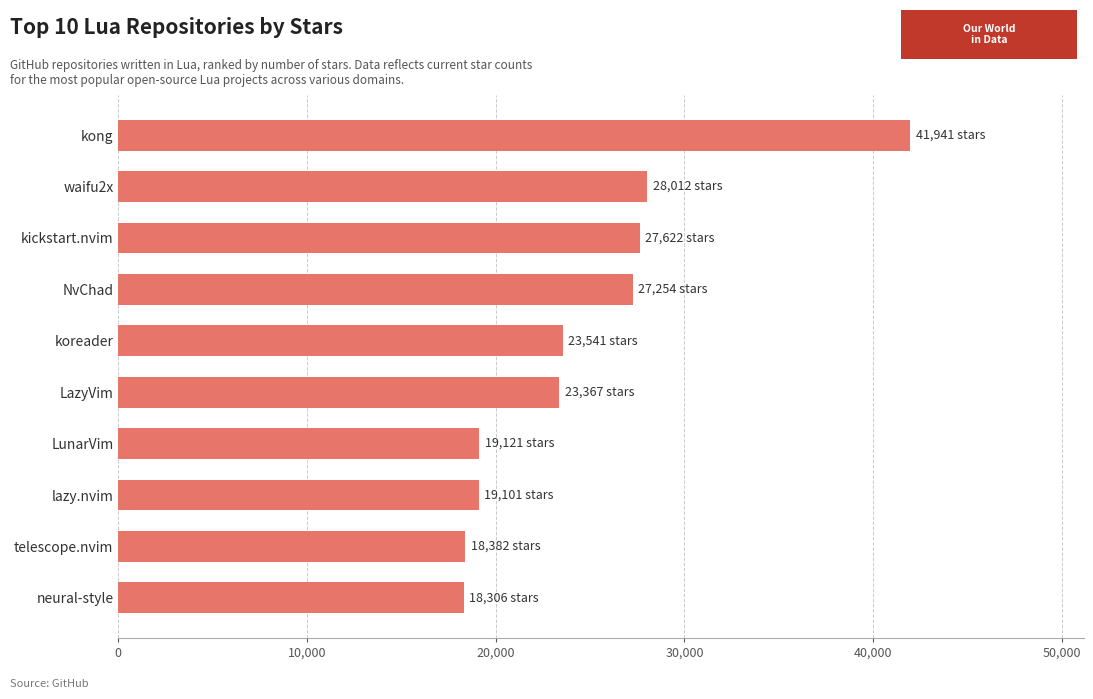

Read the value at NvChad.

27254